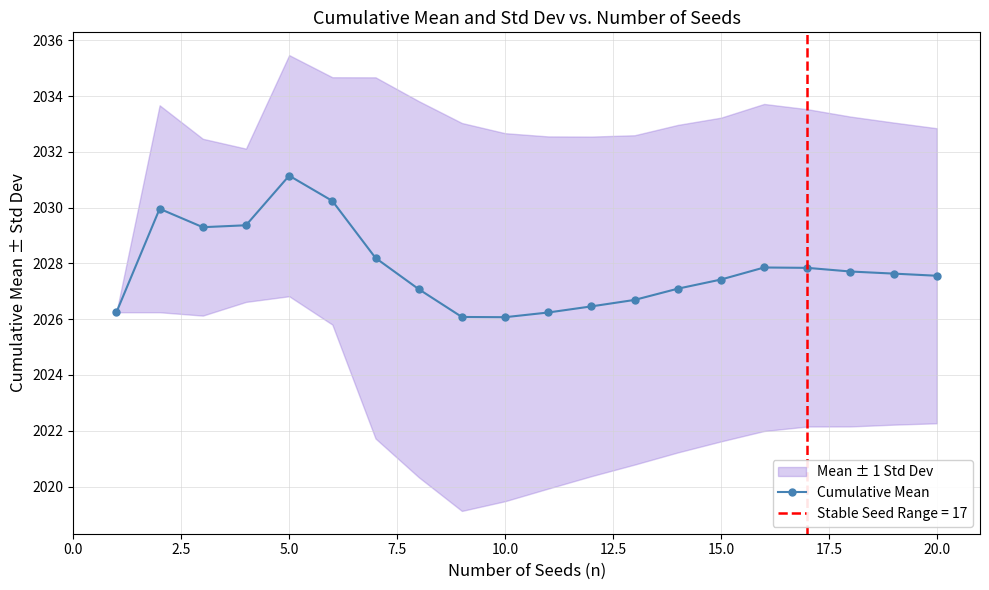

How many interior local peaks (higher than both neighbors) does the data have?

3